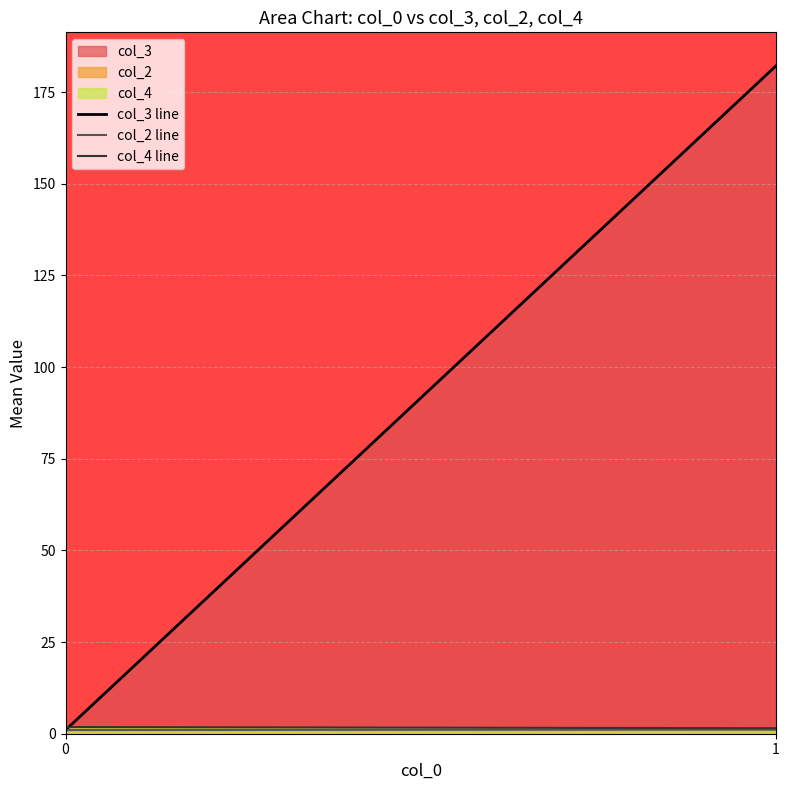

What is the maximum value for col_2 line?

1.1